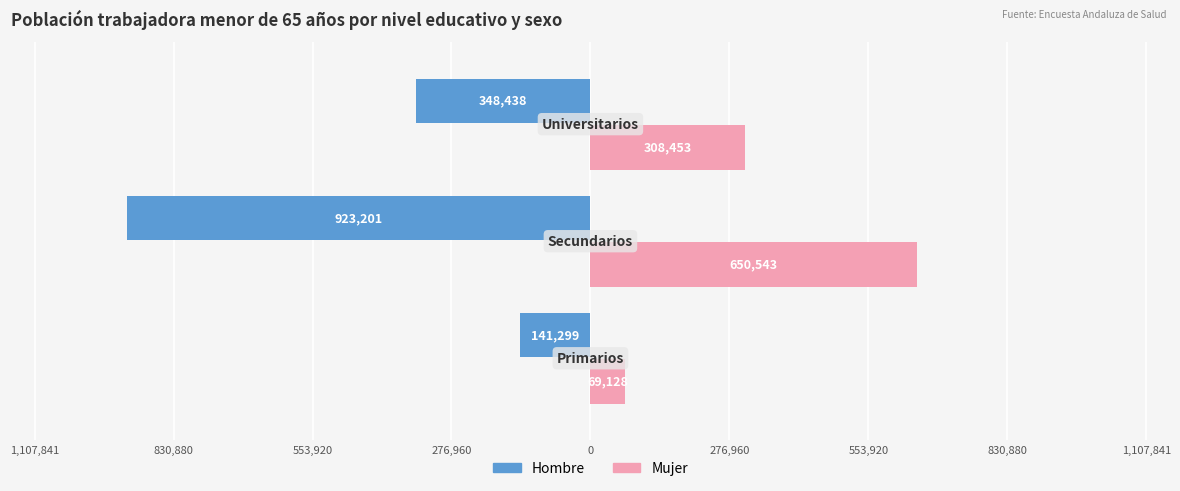

What are all the series names shown in the legend?

Hombre, Mujer